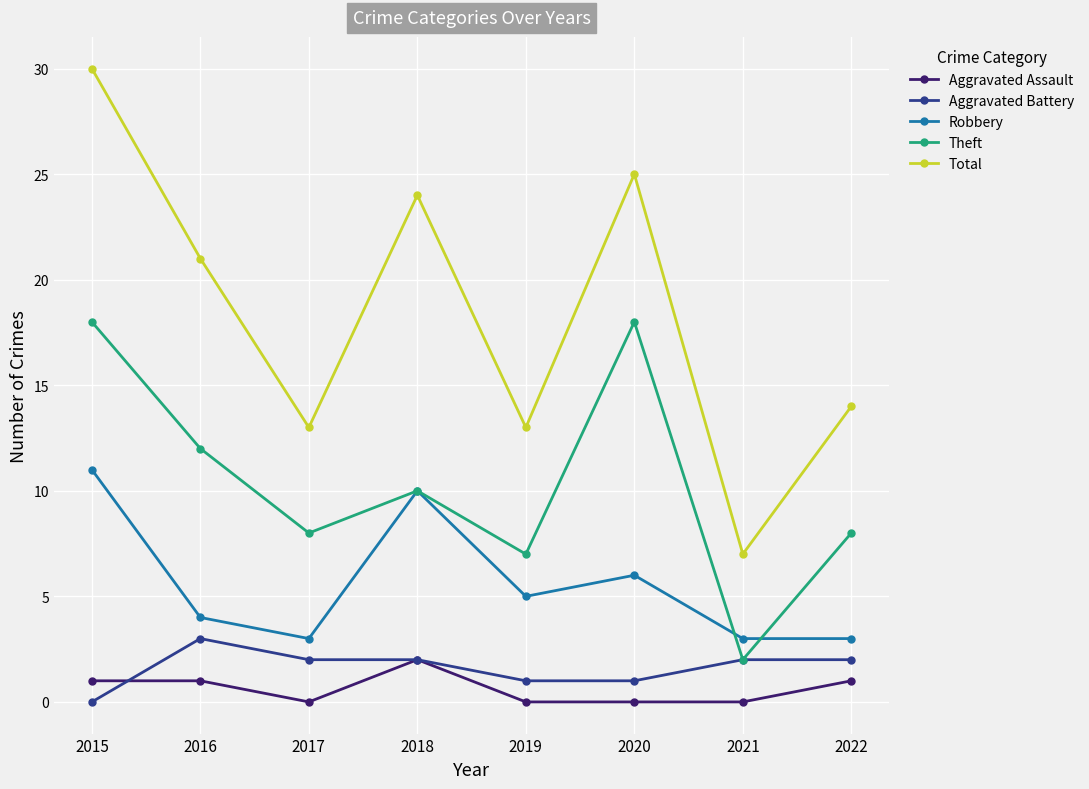

Is it true that Theft equals 11 at 2022?

False